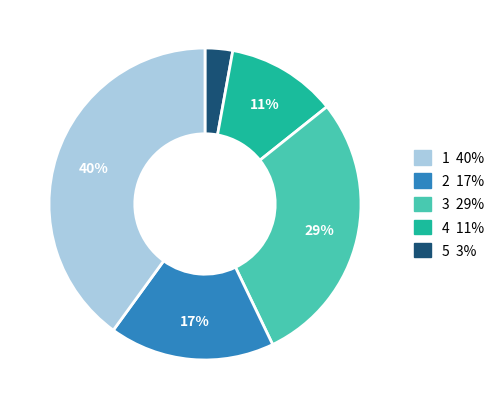

Is there any slice that represents more than half of the pie?

No